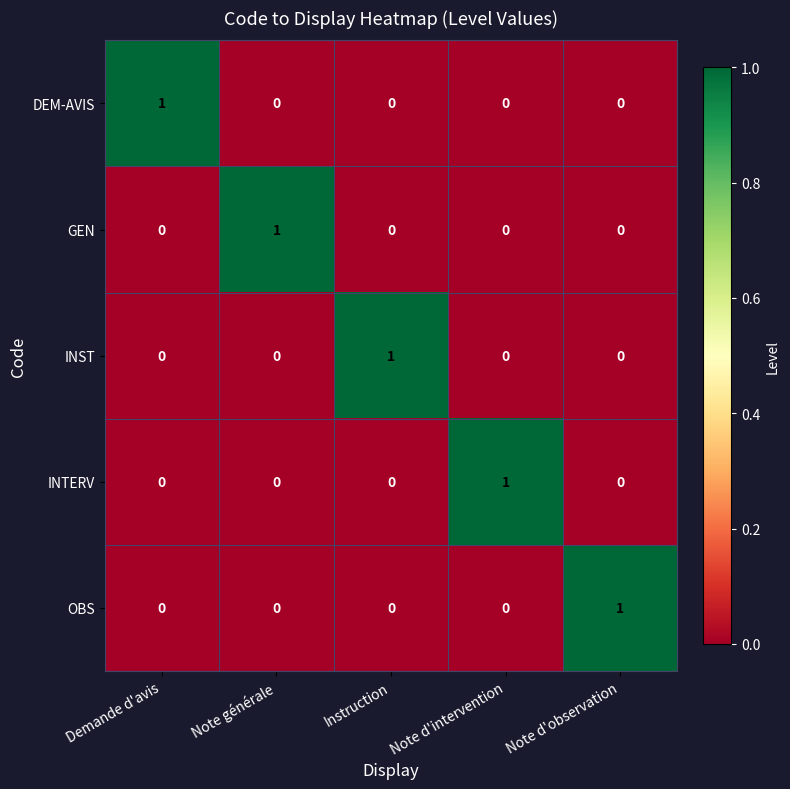

At how many categories does at least one series exceed 0?

5